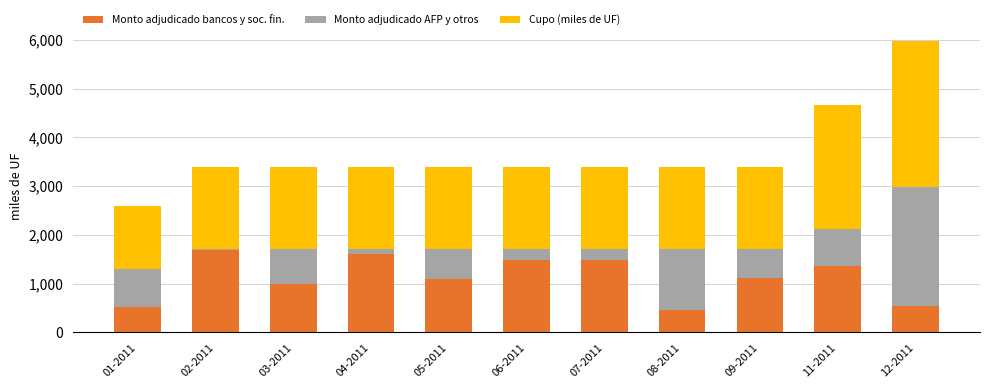

At which category is the sum across all series the highest?

12-2011